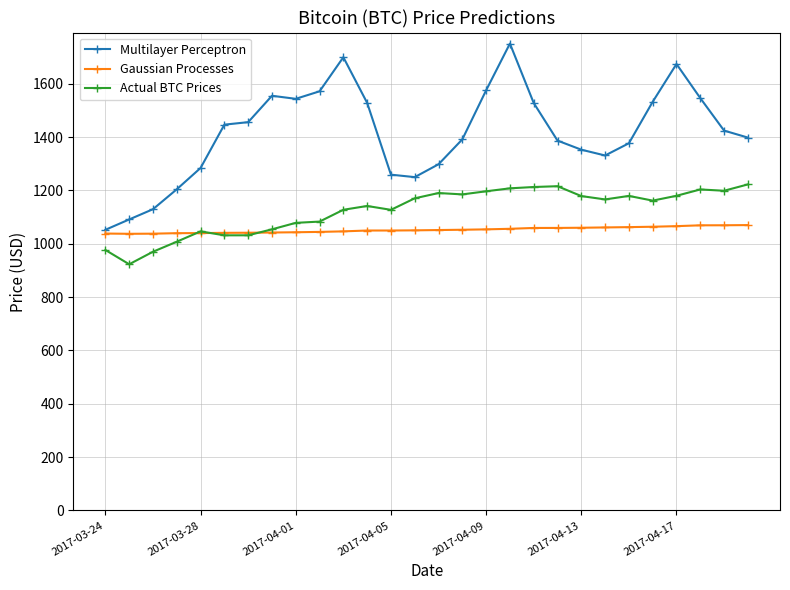

How many data points does each series have?

28